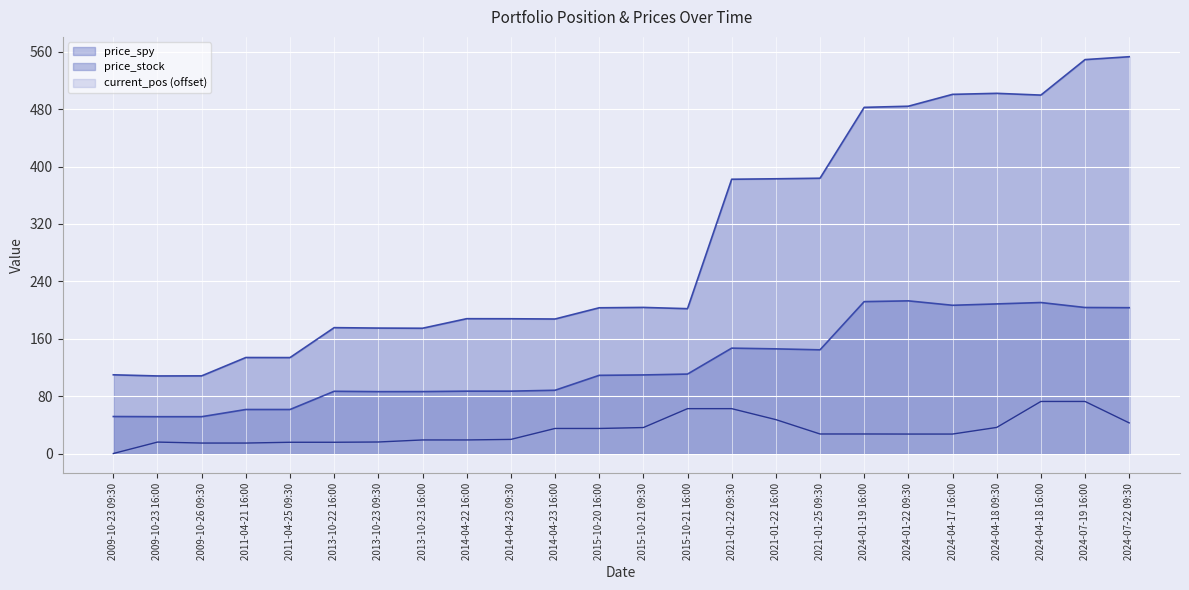

Rank the series by their average value, from highest to lowest.

price_spy, price_stock, current_pos